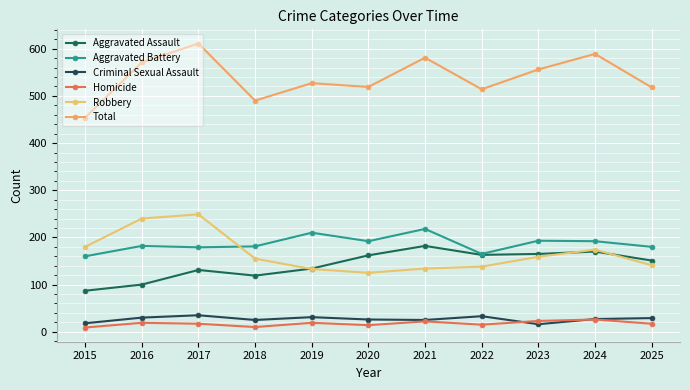

At 2015, list the series in order from largest to smallest.

Total, Robbery, Aggravated Battery, Aggravated Assault, Criminal Sexual Assault, Homicide